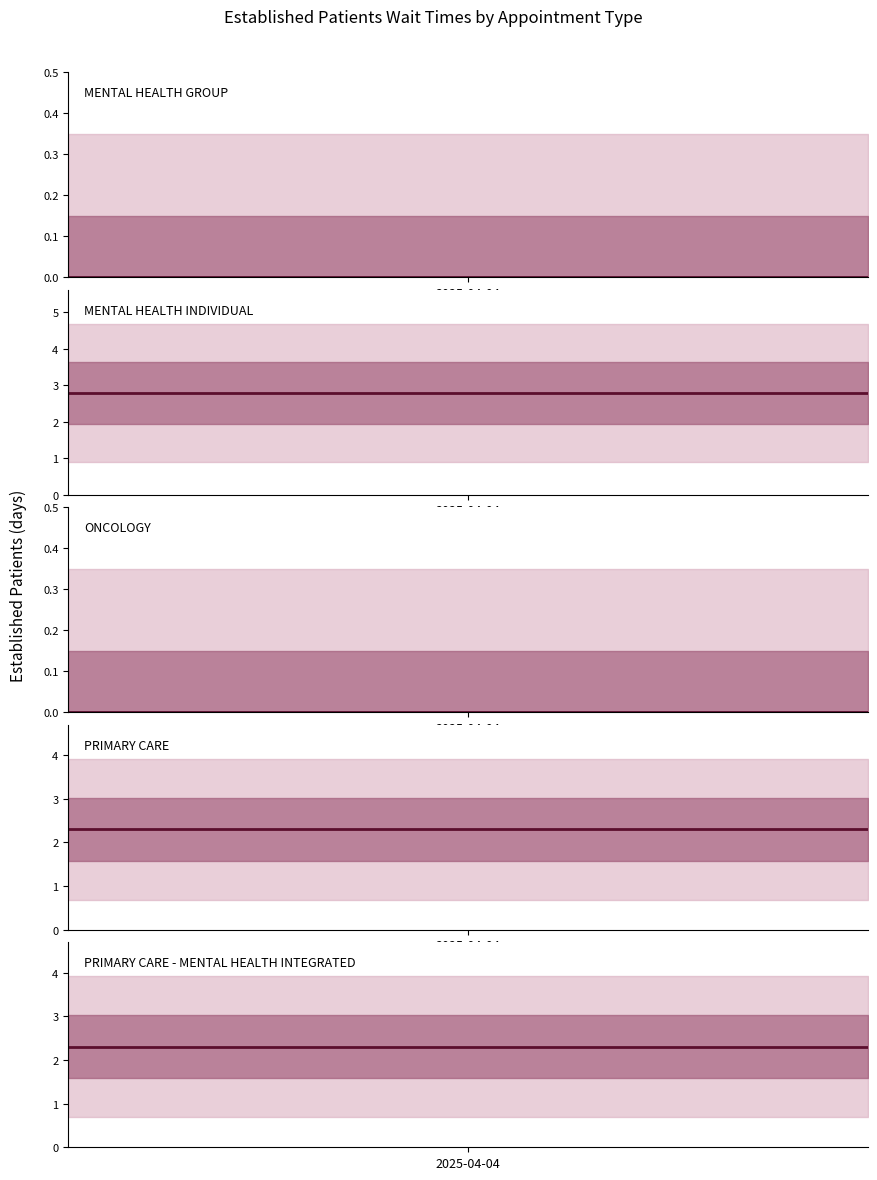

Where is MENTAL HEALTH GROUP nearest to the value 0?

2025-04-04